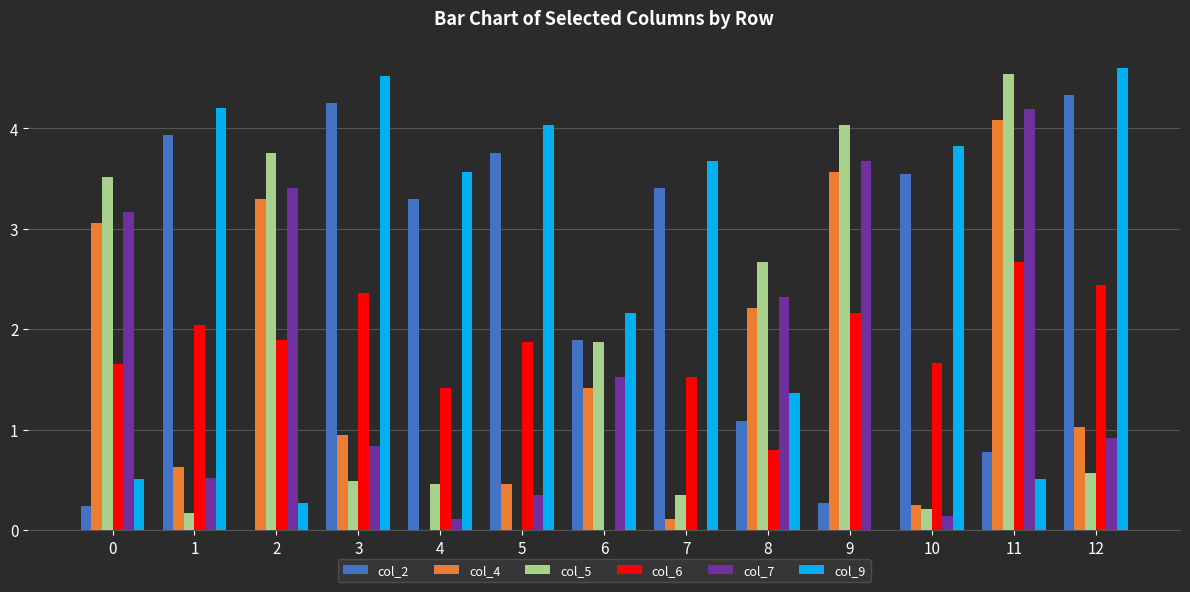

What is the sum of all col_9 values?

33.2